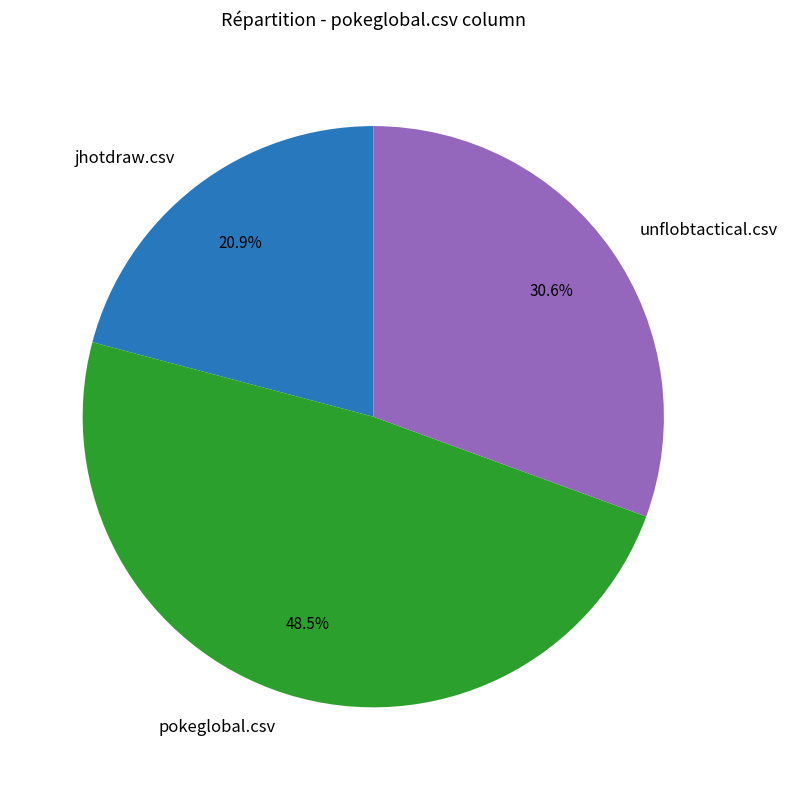

Combined, what portion of the pie is pokeglobal.csv and jhotdraw.csv?

69.4%